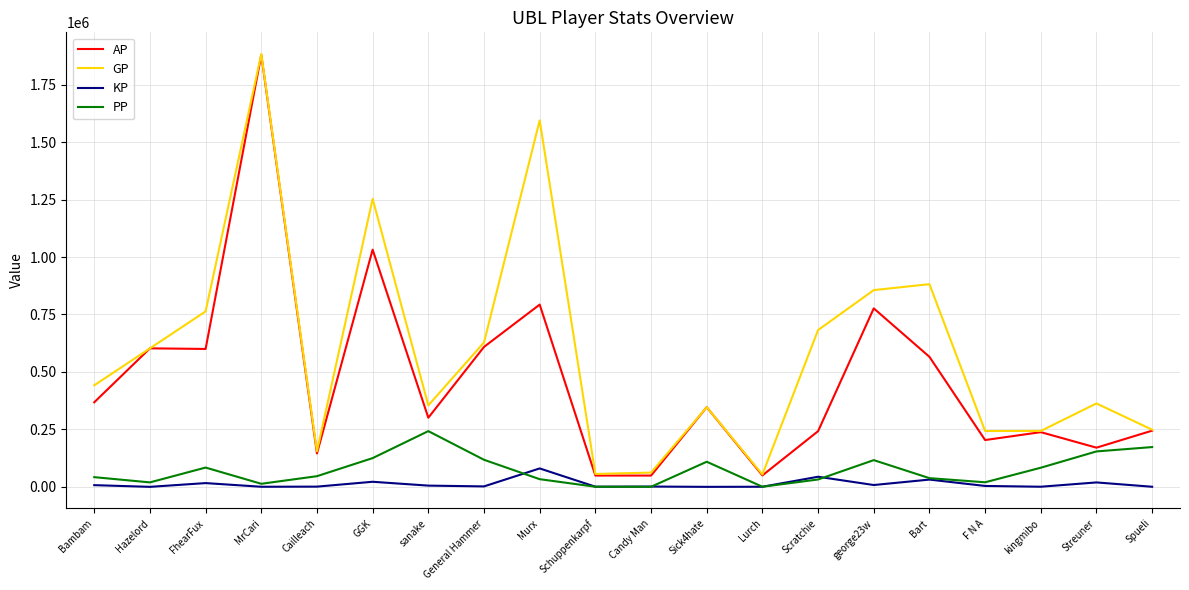

The value of AP at Cailleach is 145251.0. True or false?

True